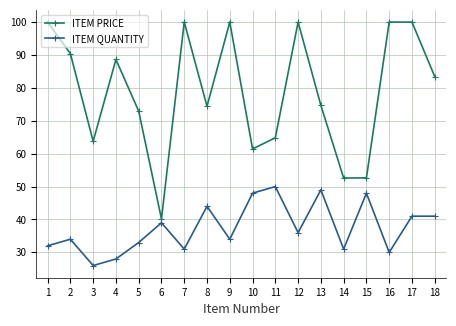

What is the difference between the highest and lowest values at 5?

39.9